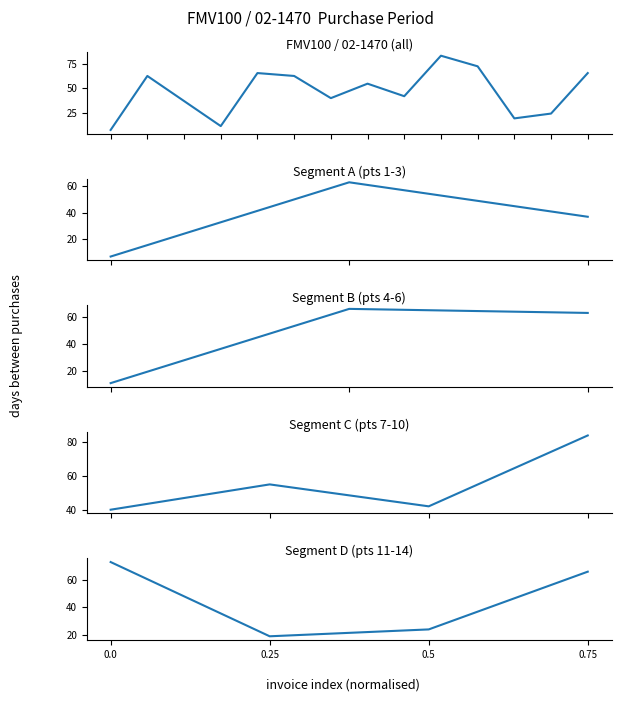

Rank the categories by value from highest to lowest.

0.0, 0.75, 0.5, 0.25